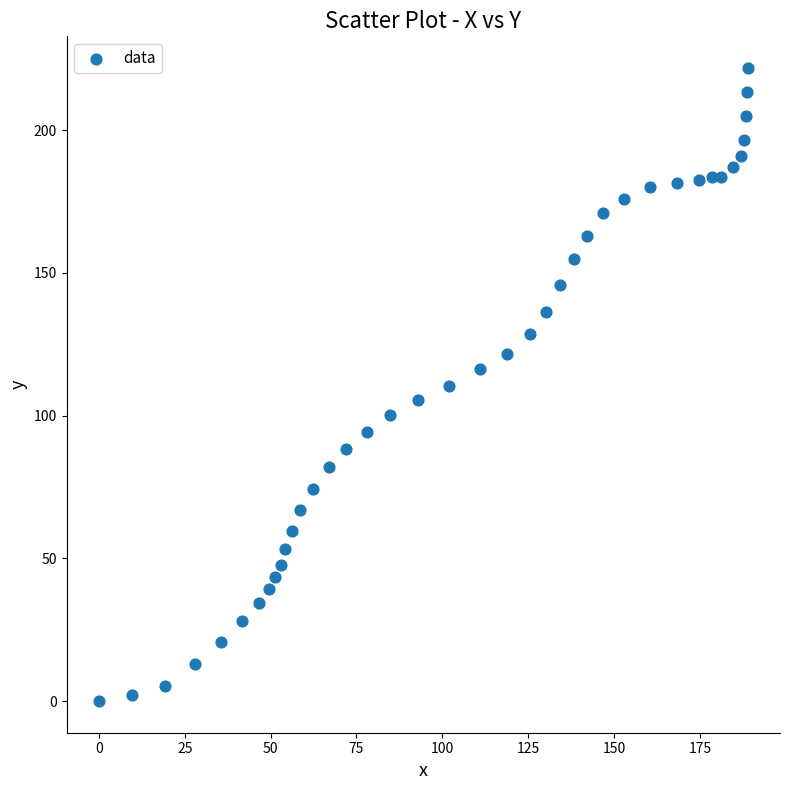

What is the range of X values (max minus min)?

188.9